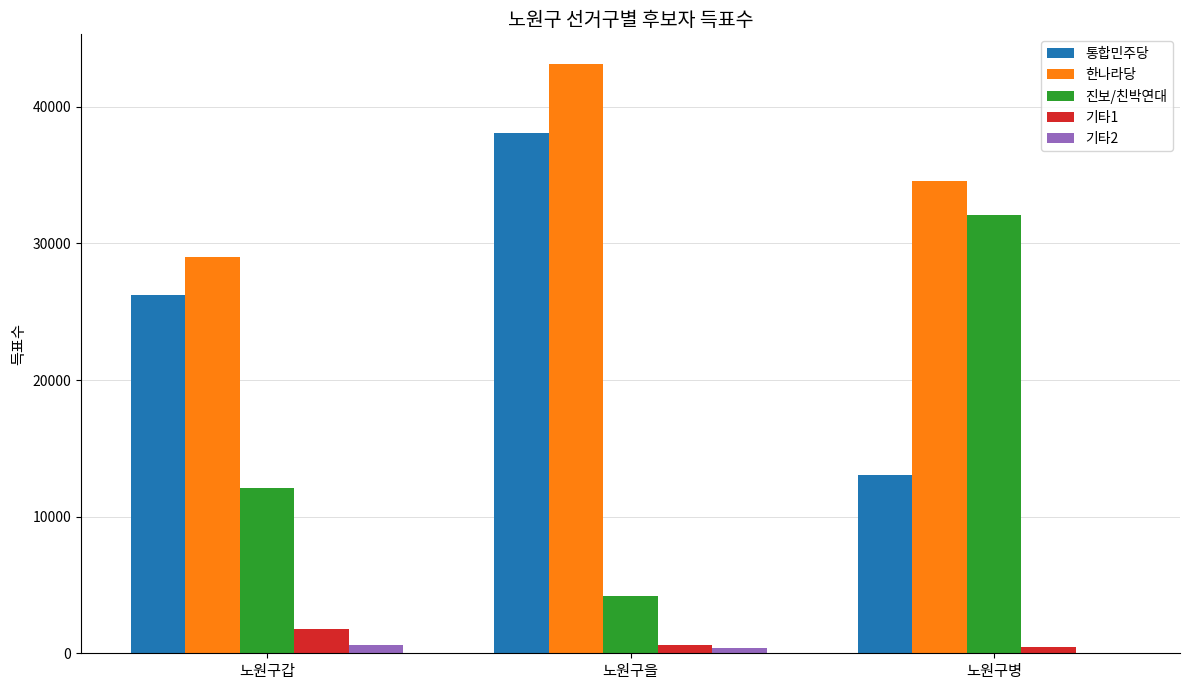

The value of 진보/친박연대 at 노원구을 is 2541. True or false?

False